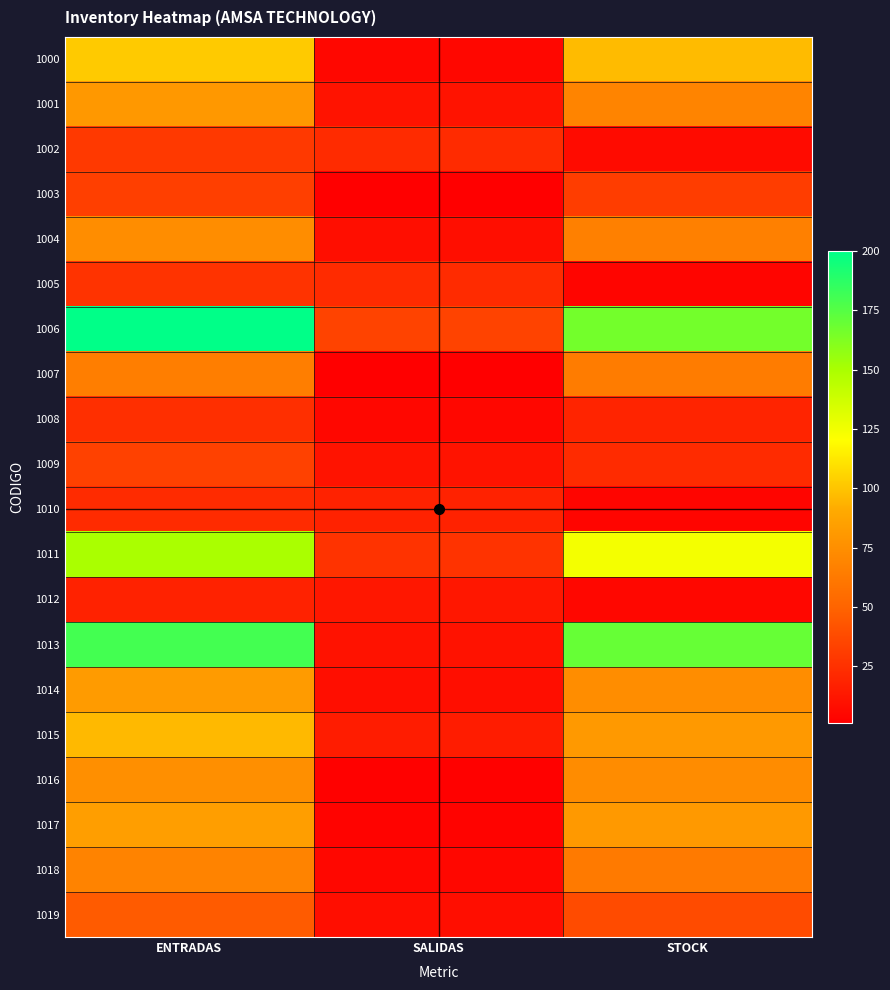

Rank the series by their maximum value, from highest to lowest.

1006, 1013, 1011, 1000, 1015, 1017, 1014, 1001, 1016, 1004, 1018, 1007, 1019, 1009, 1003, 1002, 1005, 1008, 1010, 1012